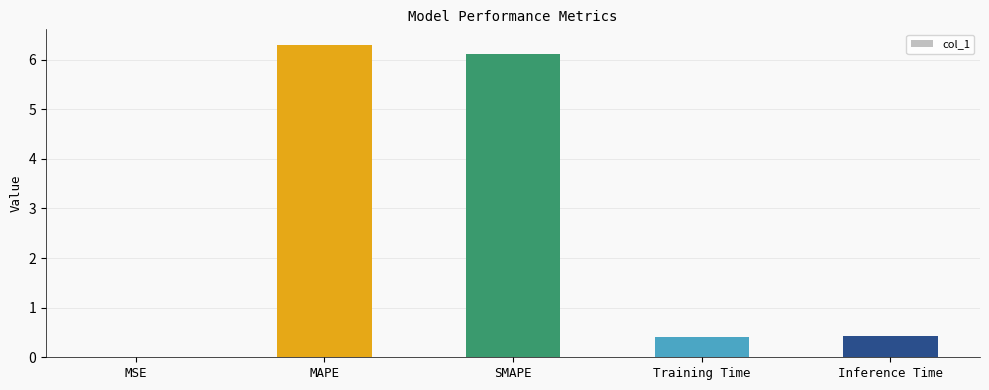

Read the value at Training Time.

0.4